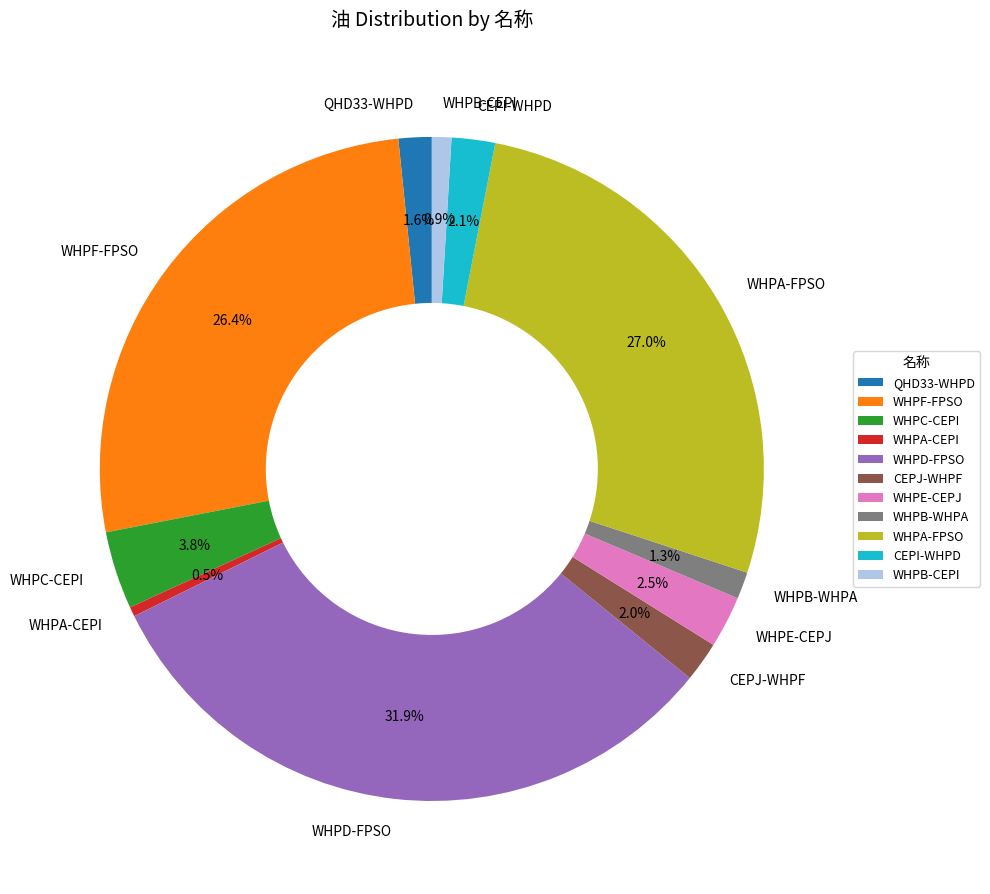

Which category has the biggest portion of the pie?

WHPD-FPSO